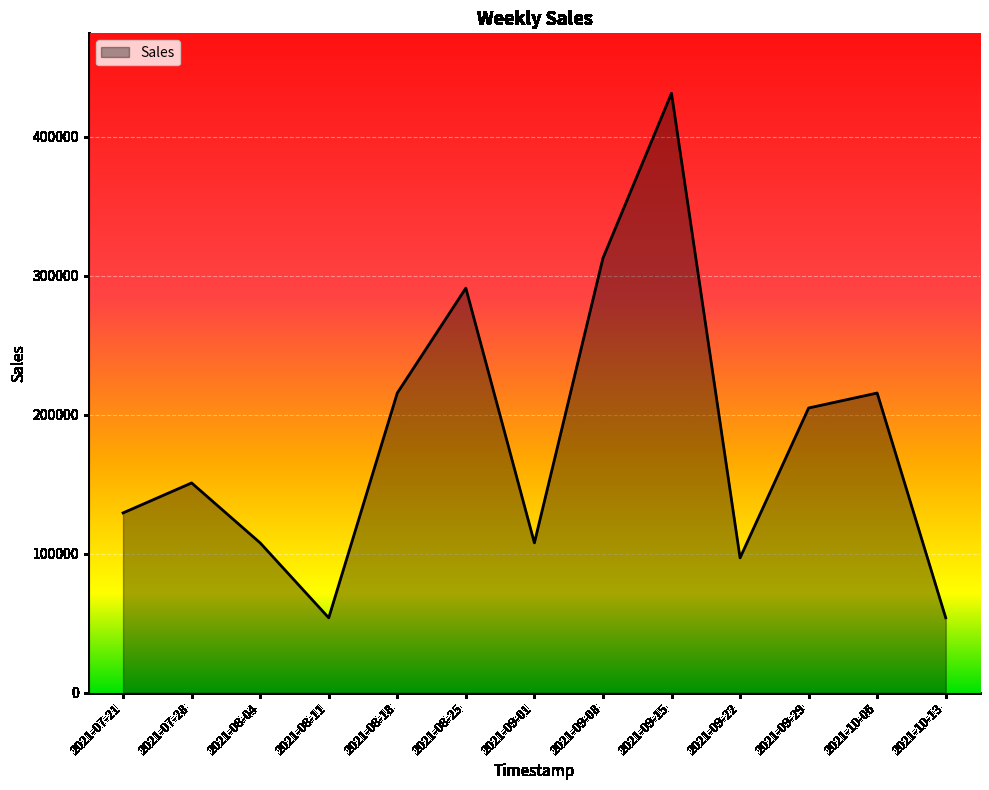

What is the sum of all values?

2372700